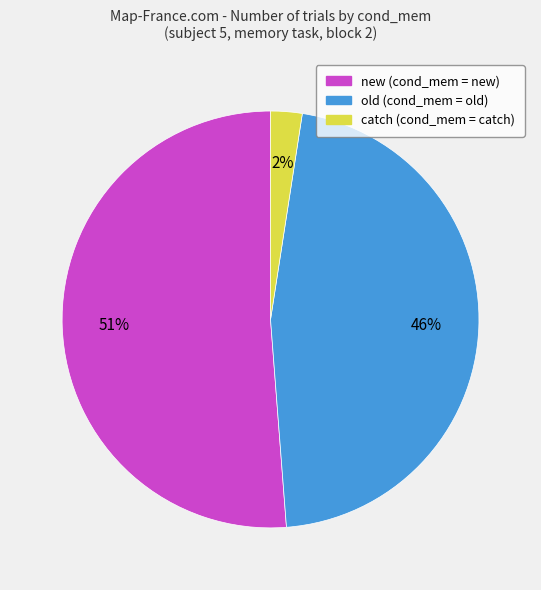

How many segments does this pie chart have?

3